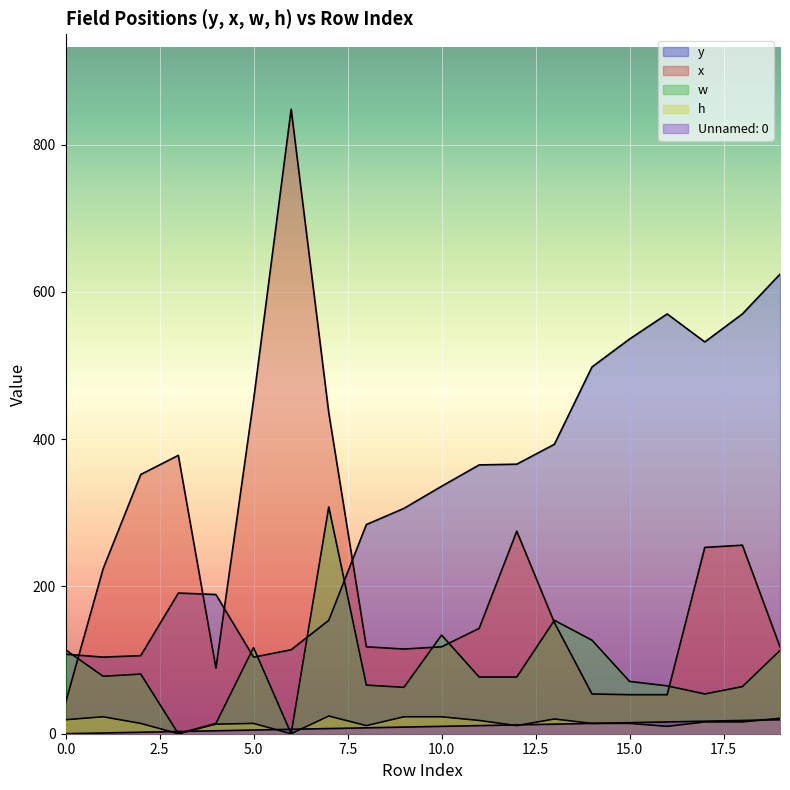

Which series has the widest spread of values?

x